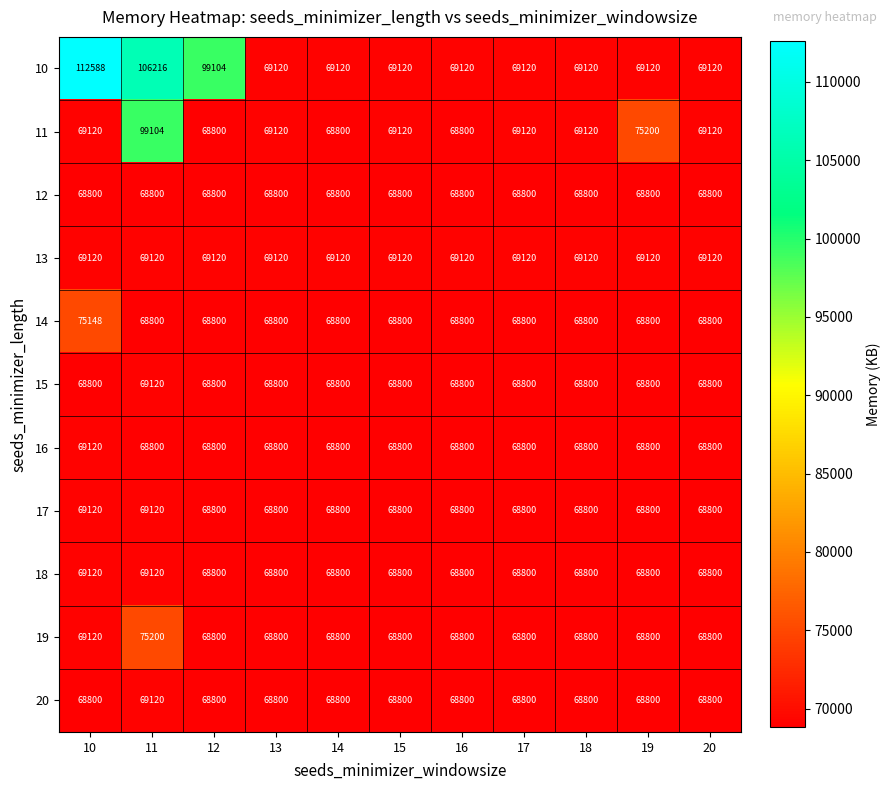

The value of 16 at 10 is 89973. True or false?

False